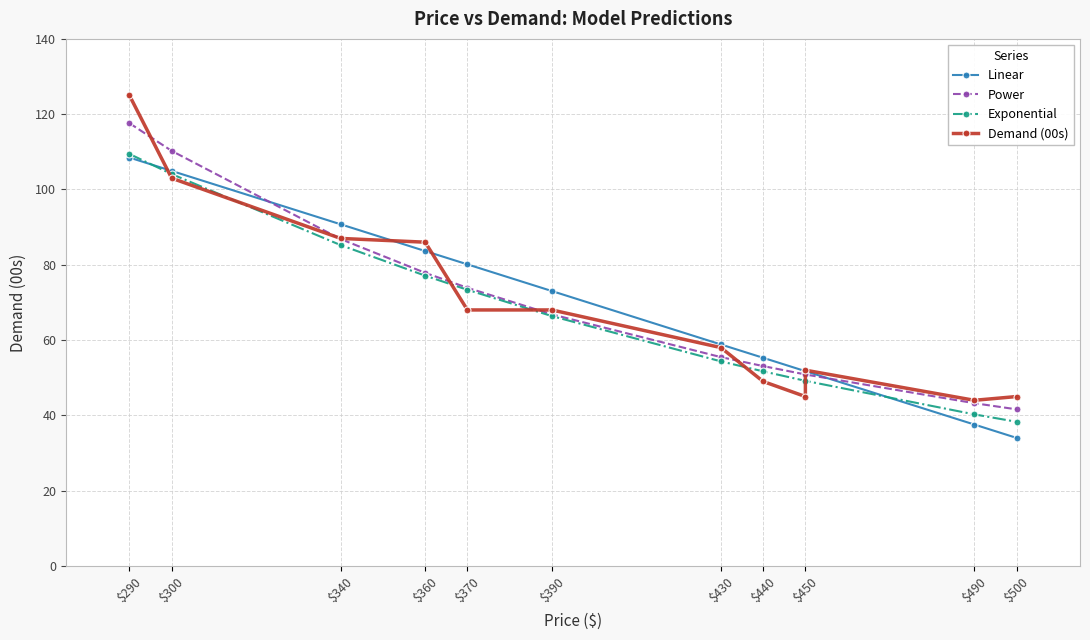

At $450, list the series in order from largest to smallest.

Linear, Power, Exponential, Demand (00s)